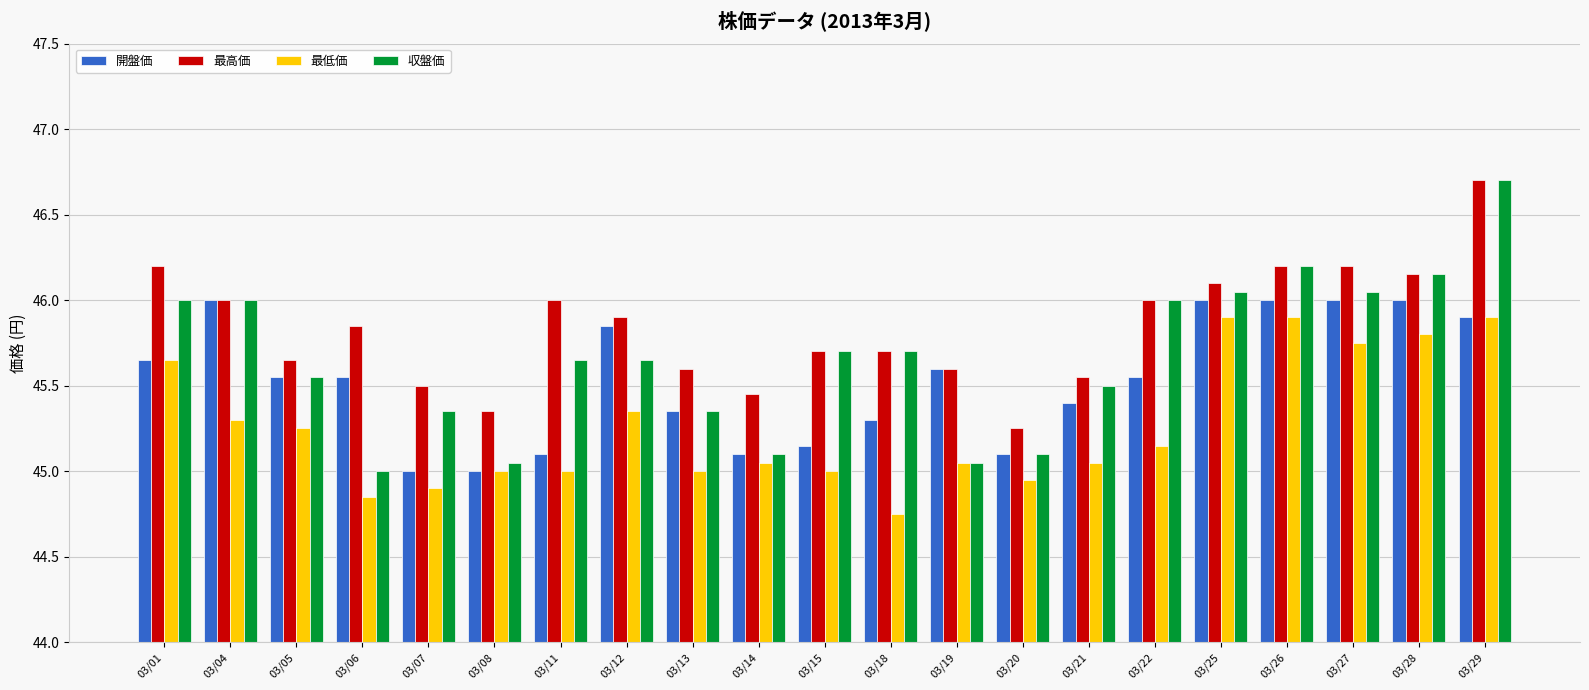

What is the approximate value of 収盤価 at 03/29?

46.7